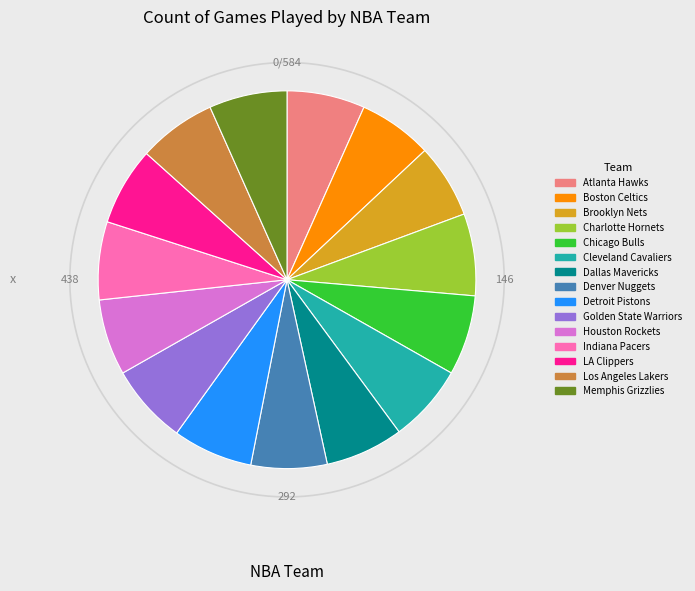

What is the change in value from Brooklyn Nets to Charlotte Hornets?

+4